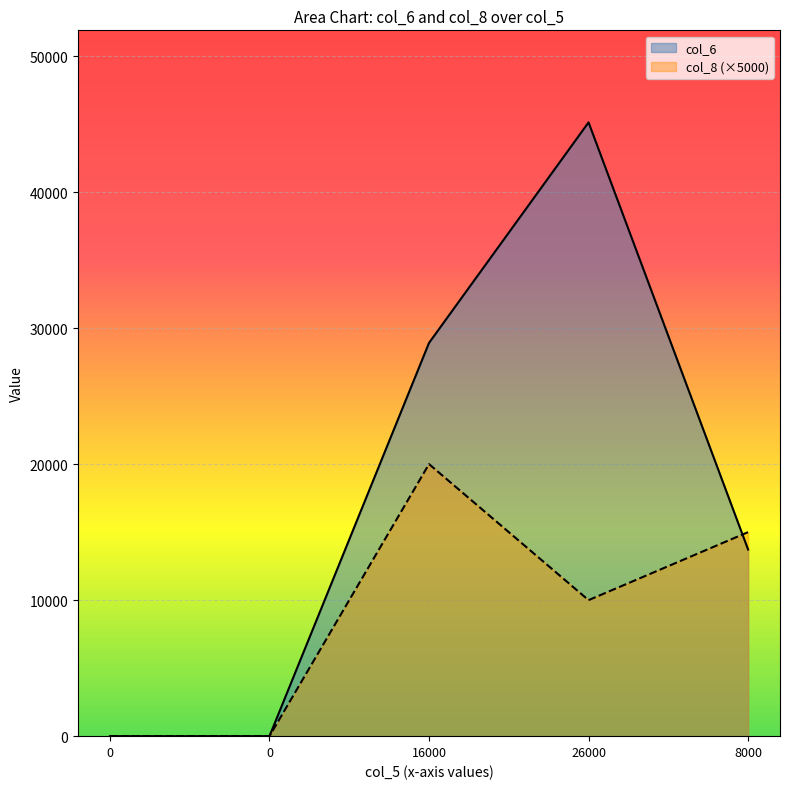

True or false: col_8 has a value of 33443 at 16000.

False